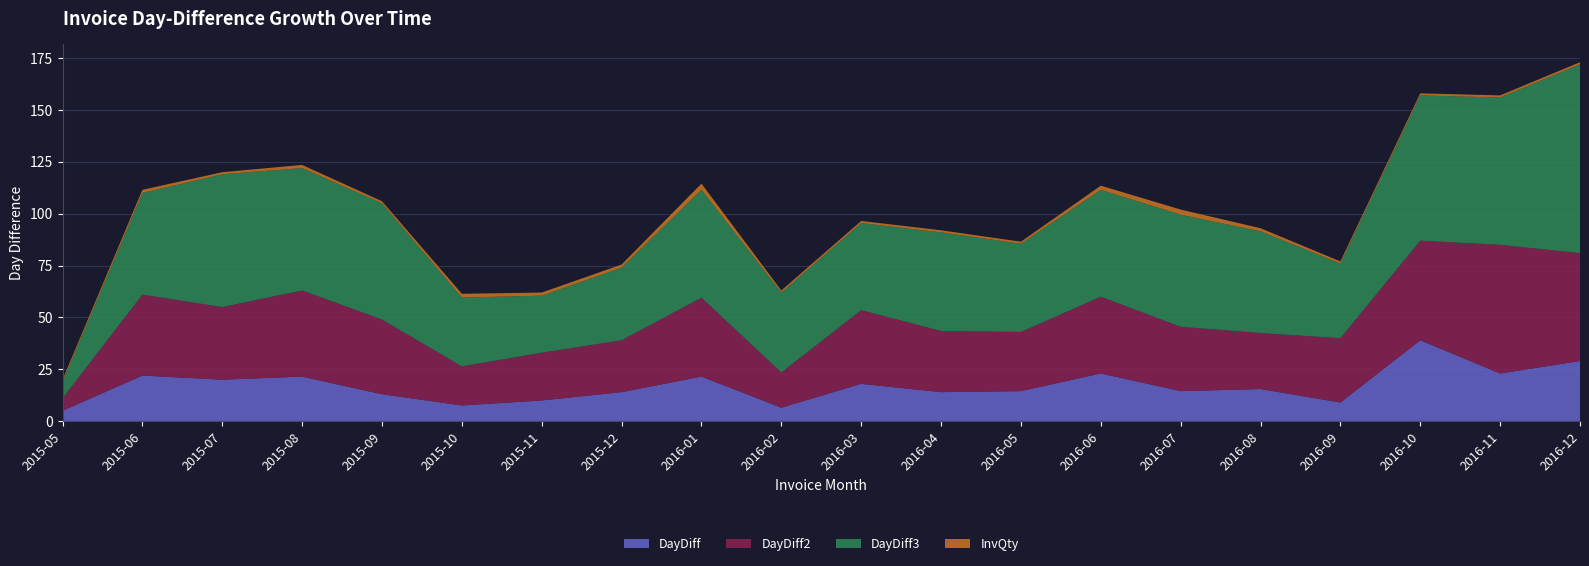

Reading left to right, what are all the values shown in this chart?

DayDiff: 5.0	22.0	20.0	21.5	13.0	7.6	10.0	14.0	21.5	6.5	18.0	14.0	14.5	23.0	14.5	15.5	9.0	39.0	23.0	29.0
DayDiff2: 6.0	39.0	35.0	41.5	36.0	18.8	23.0	25.0	38.0	17.0	35.5	29.5	28.5	37.0	31.0	27.0	31.0	48.0	62.0	52.0
DayDiff3: 8.0	49.0	64.0	59.0	56.0	33.2	27.5	35.0	52.0	38.5	42.0	47.5	42.5	51.5	54.0	49.0	36.0	70.0	71.0	91.0
InvQty: 1.0	1.5	1.0	1.5	1.0	1.8	1.5	1.5	3.0	1.0	1.0	1.0	1.0	2.0	2.5	1.5	1.0	1.0	1.0	1.0